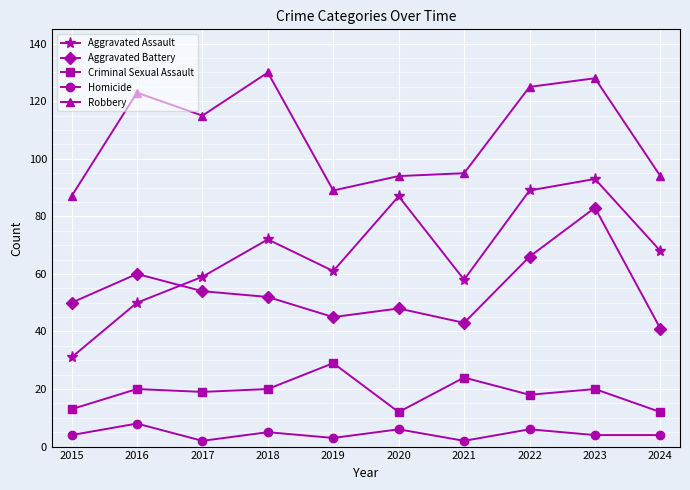

How many lines are shown in the chart?

5